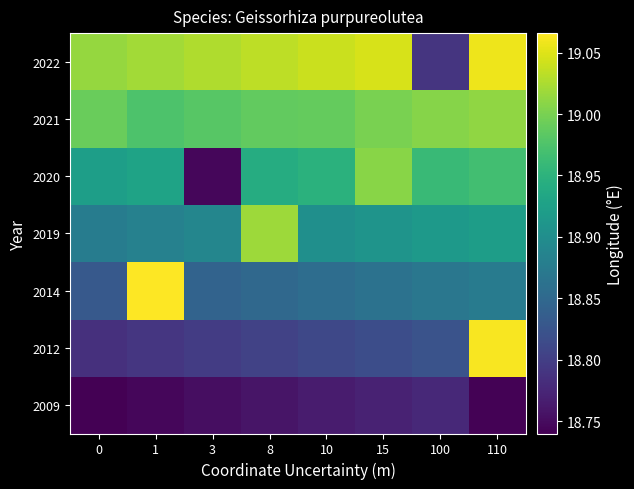

How many series are shown in this chart?

7